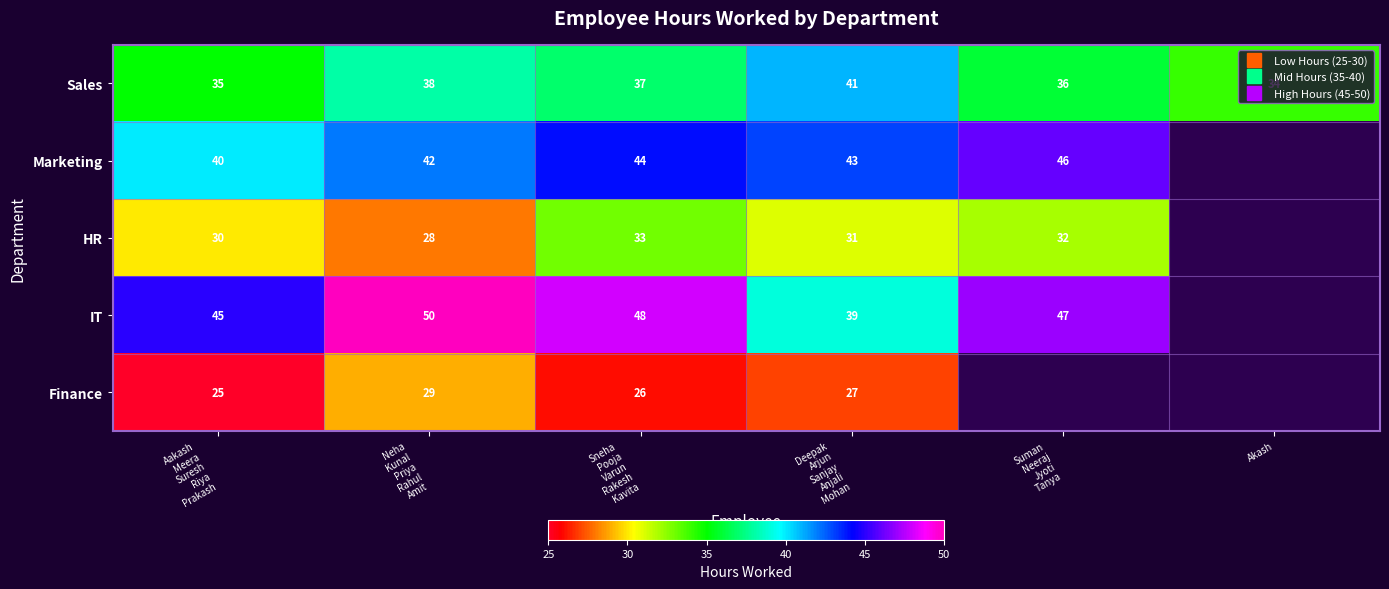

At which label does IT reach its peak?

Neha Kunal Priya Rahul Amit